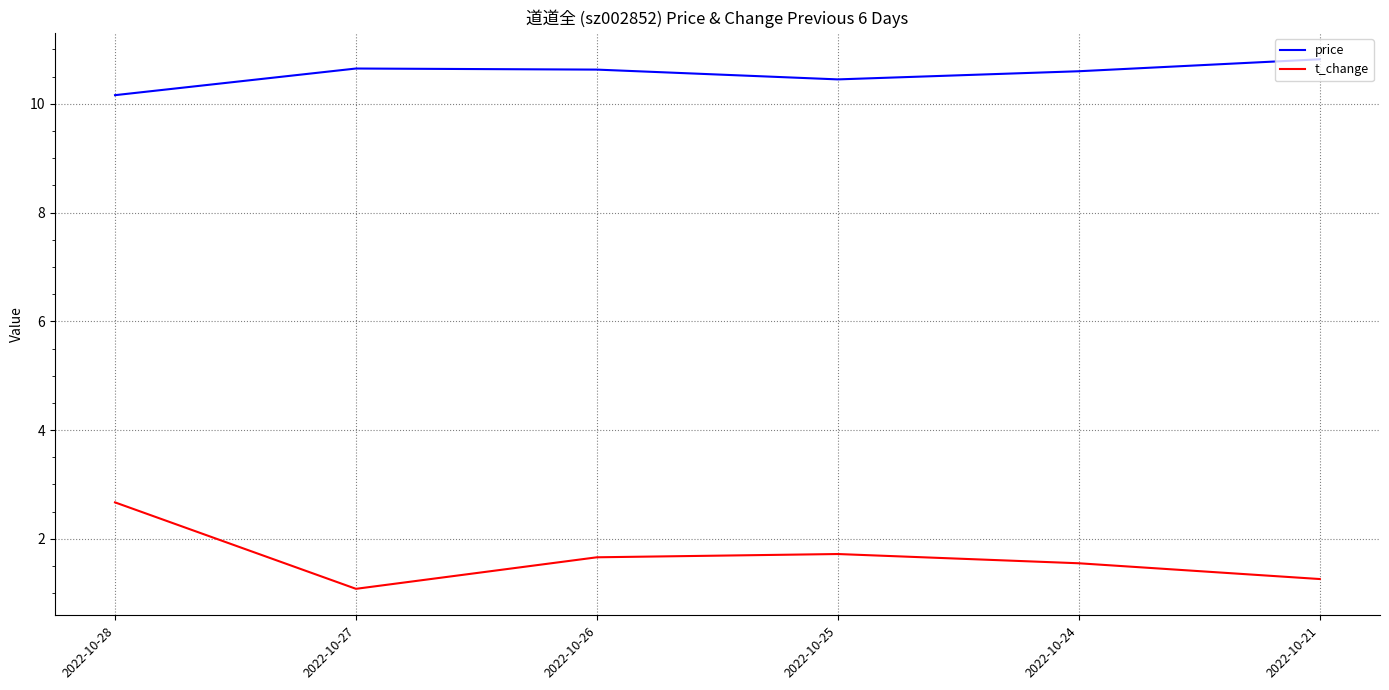

What is the difference between the maximum and second lowest values in the t_change series?

1.4